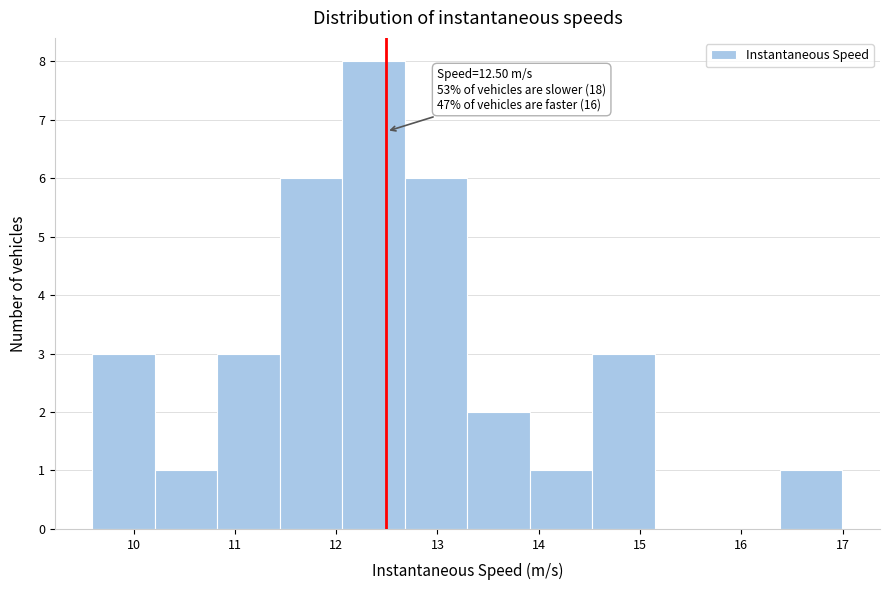

Over which range of the x-axis is the bar tallest?

12.1 to 12.7